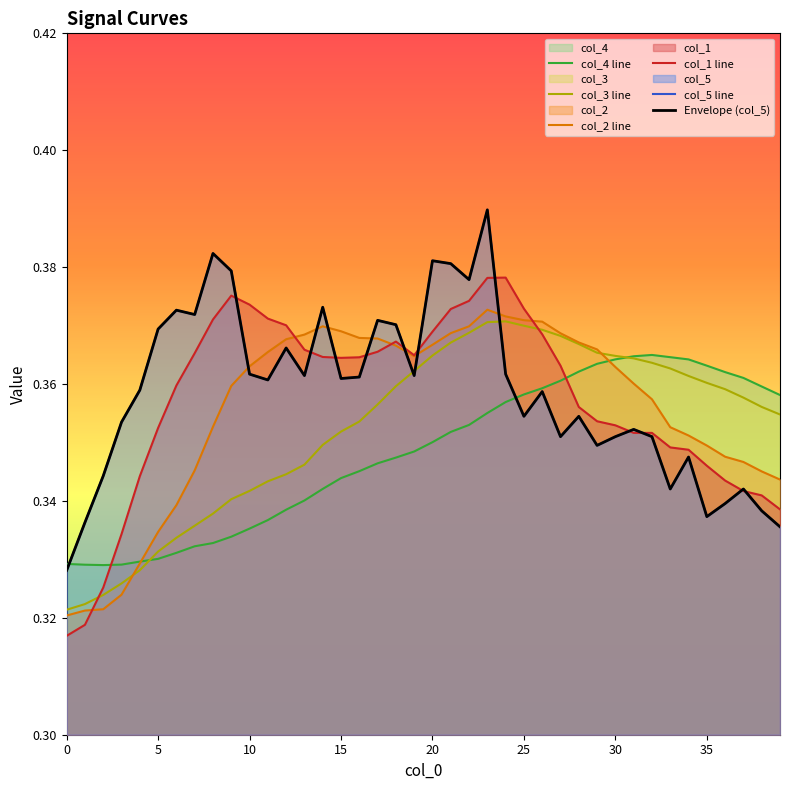

What are all the series names shown in the legend?

col_4 line, col_3 line, col_2 line, col_1 line, col_5 line, Envelope (col_5)